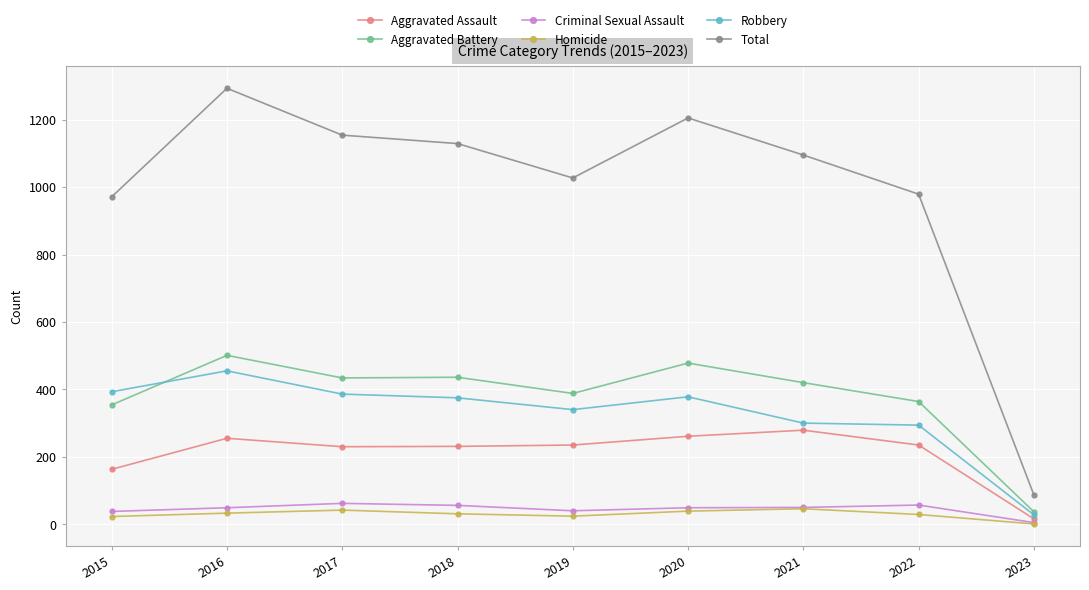

Which series has the widest spread of values?

Total